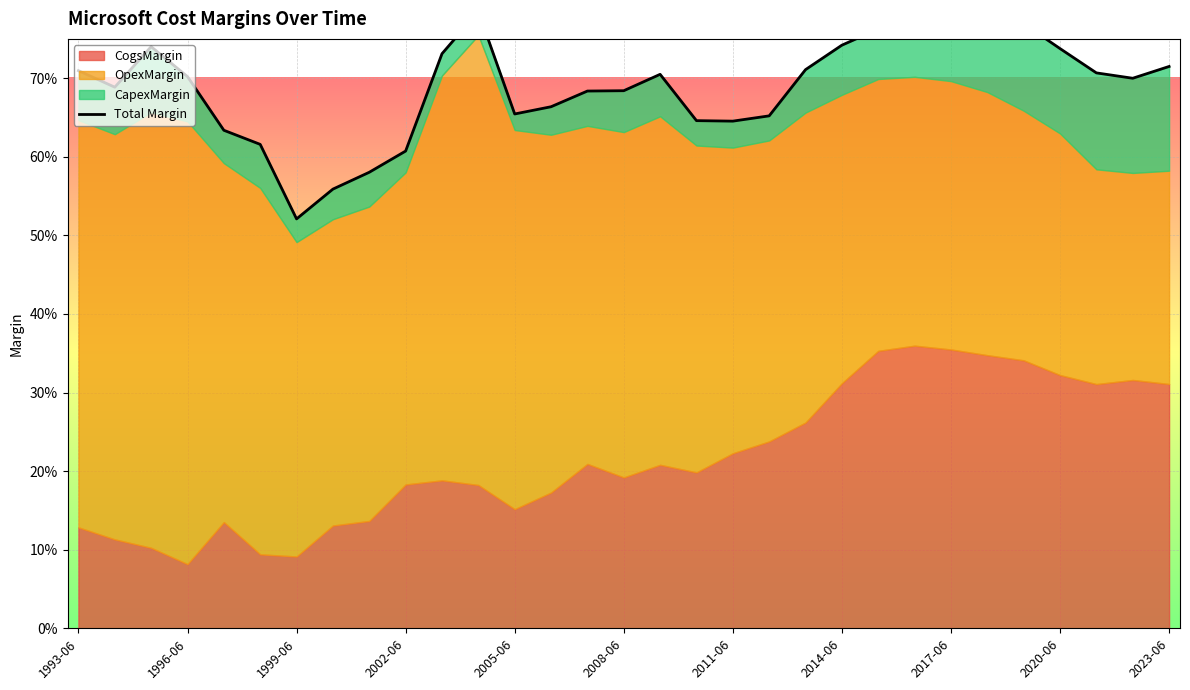

What is the maximum value shown in the chart?

0.8